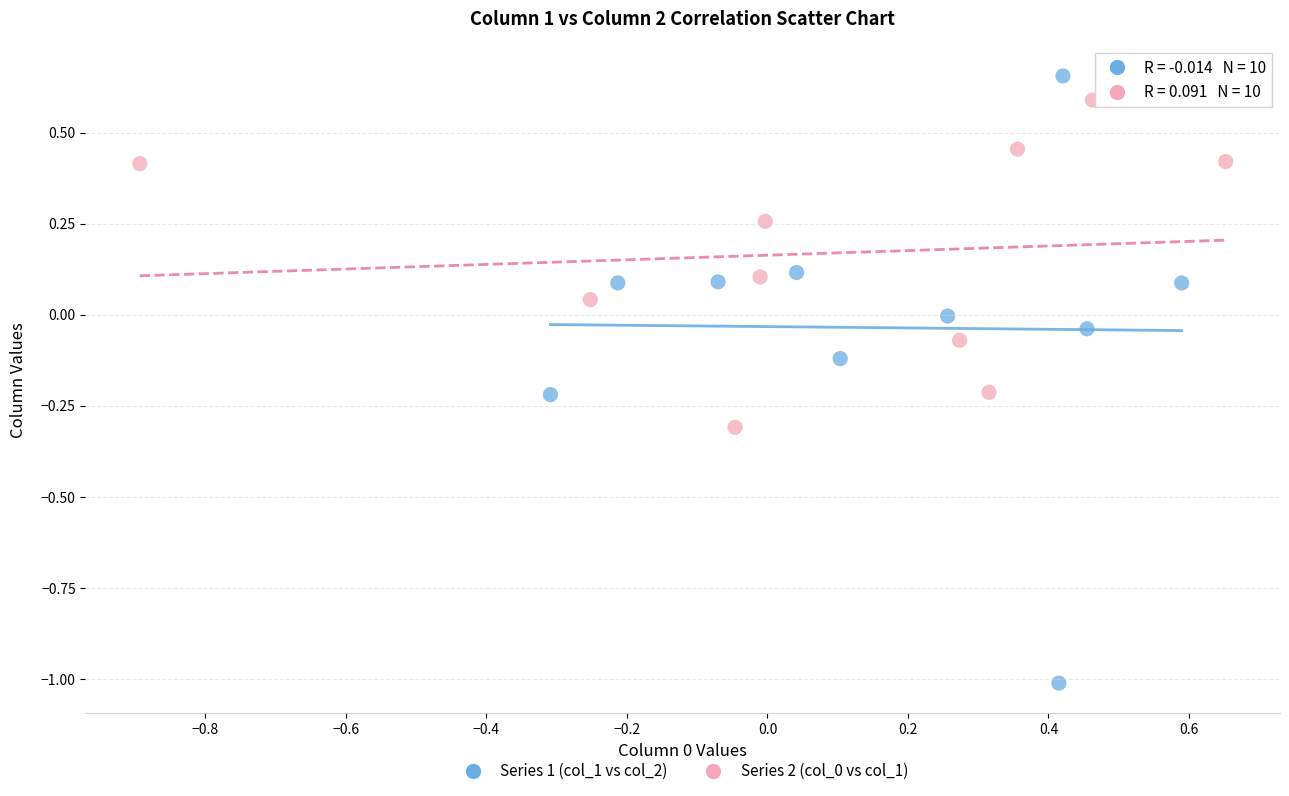

Which series has the largest Y range (max minus min)?

Series 1 (col_1 vs col_2)